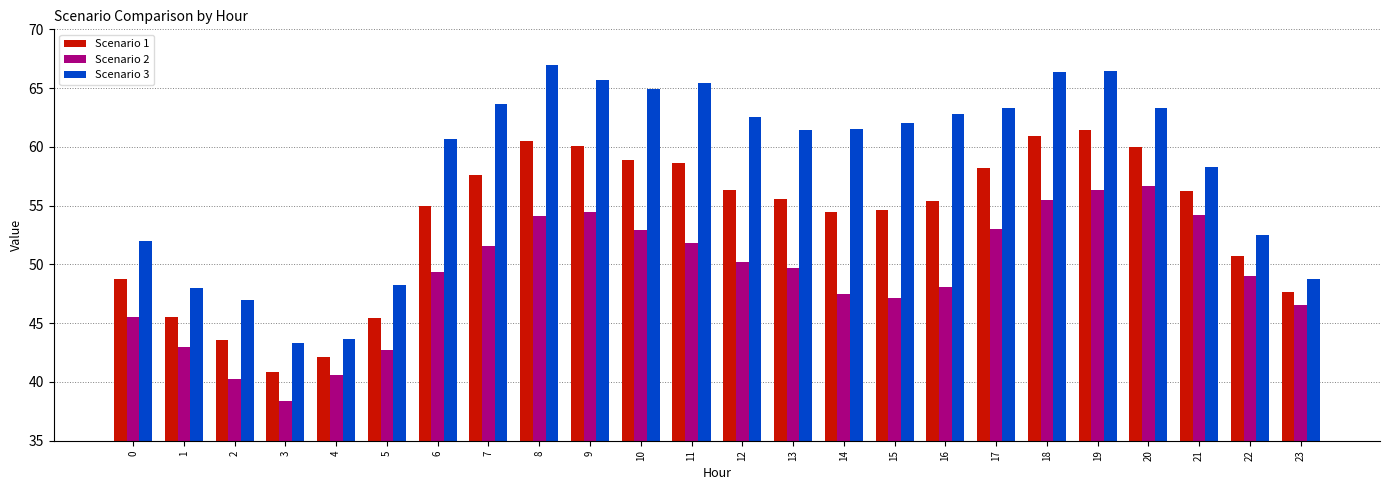

What is the difference between the maximum and minimum values in the Scenario 3 series?

23.7